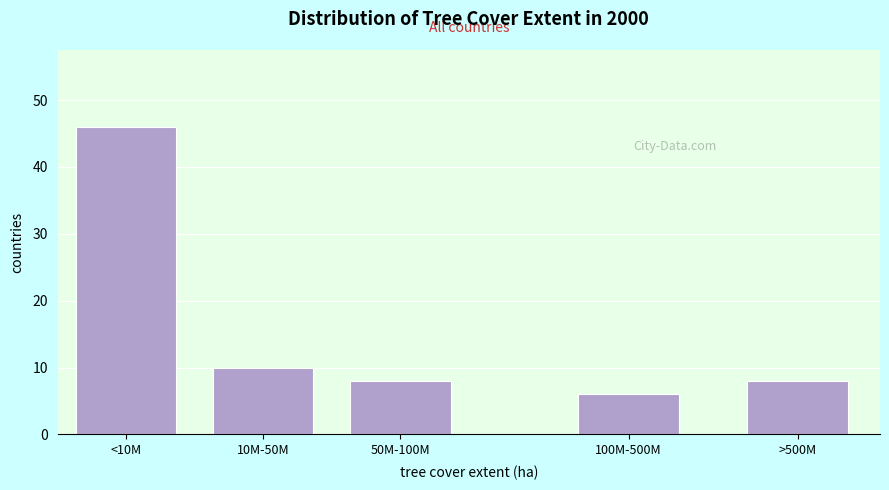

Reading left to right, what are all the values shown in this chart?

<10M=46	10M-50M=10	50M-100M=8	100M-500M=6	>500M=8